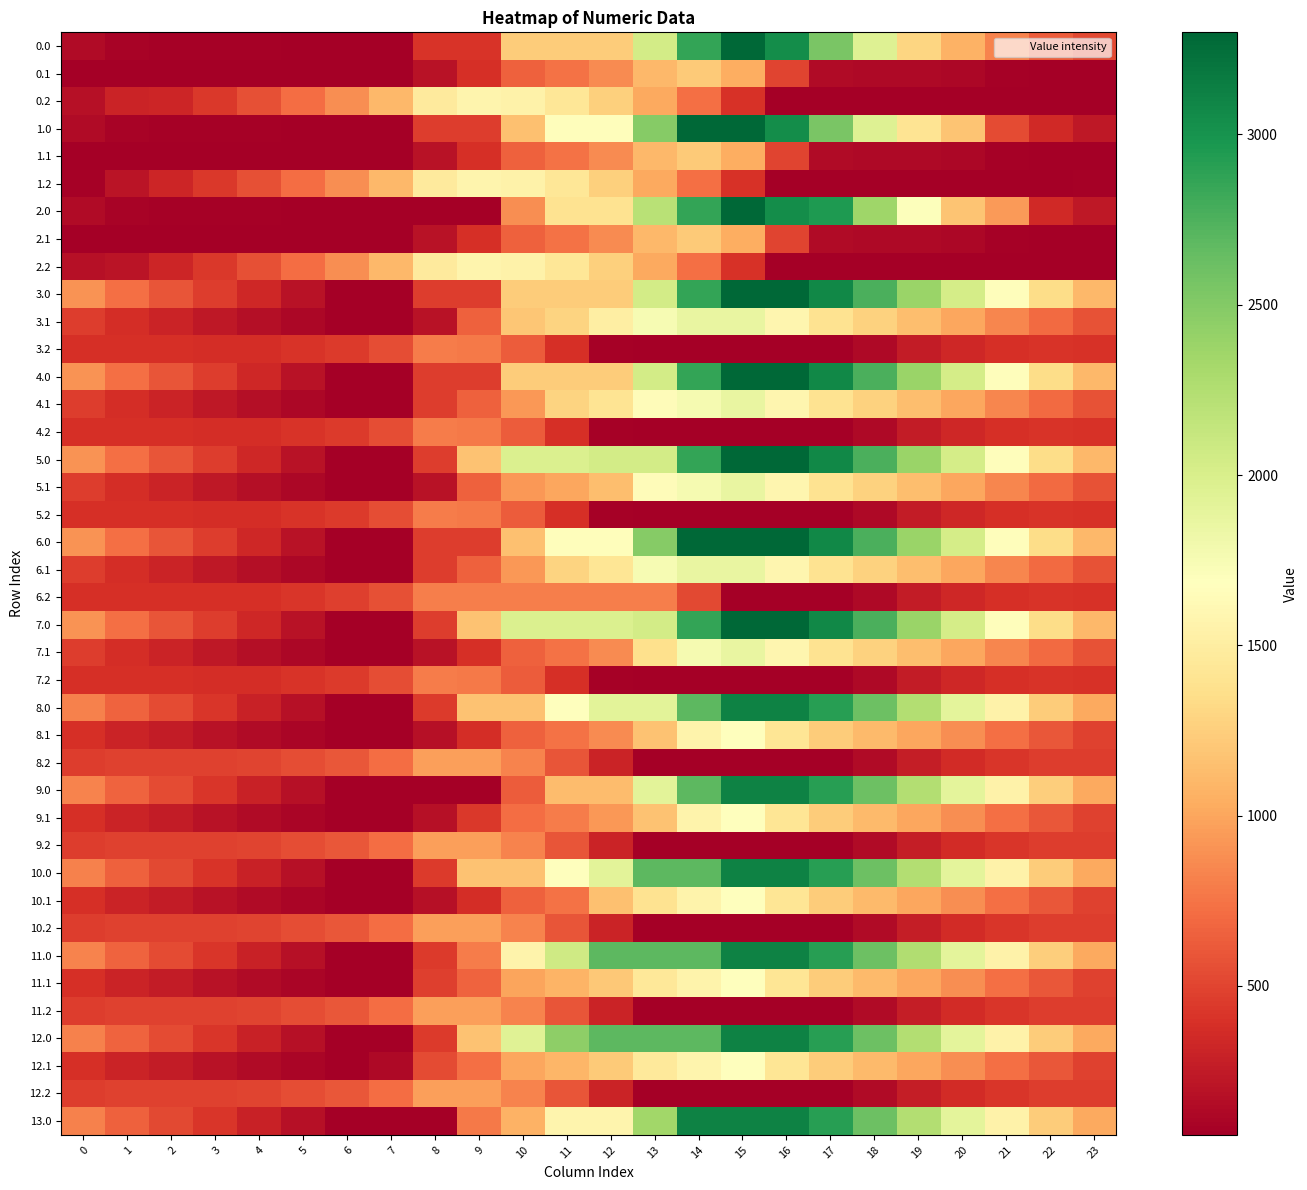

What is the difference between the highest and lowest values at 23?

1041.5